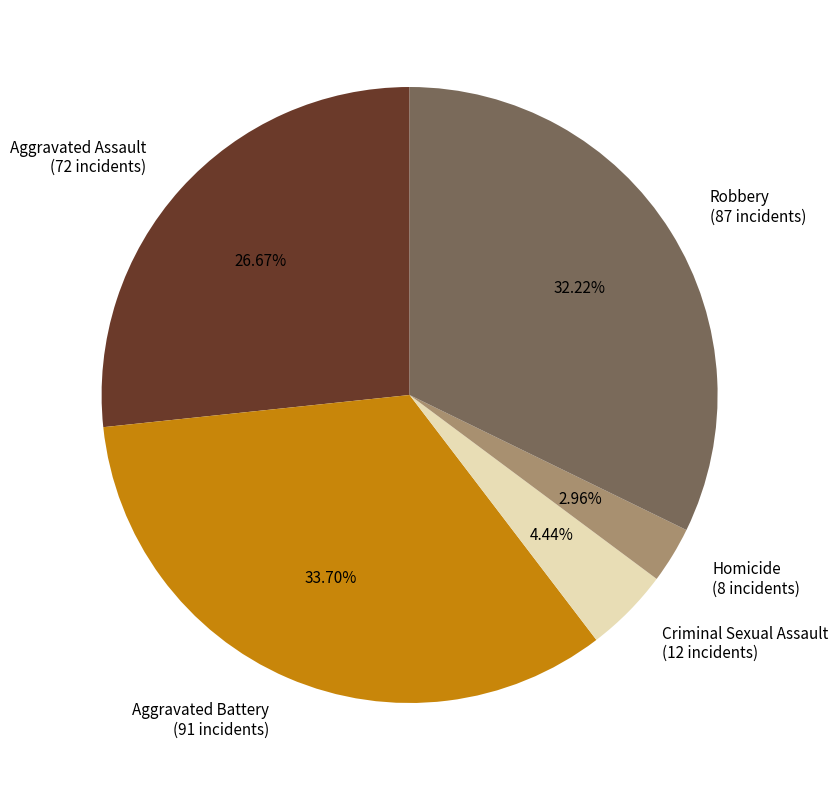

To the nearest percent, what is the difference between the Criminal Sexual Assault and Aggravated Battery slice percentages?

29%